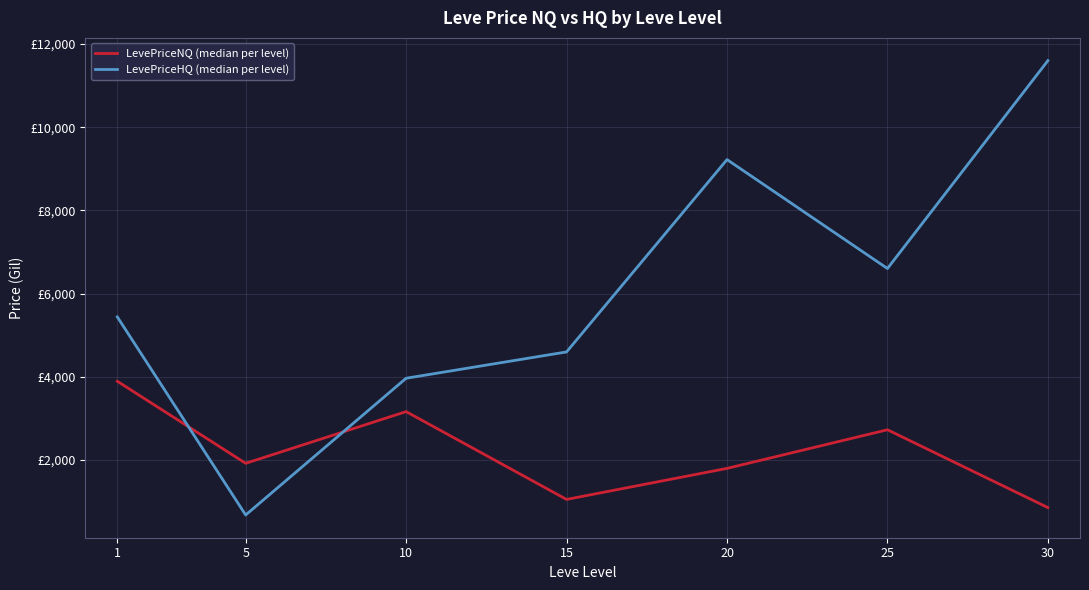

What is the difference between the maximum and second lowest values in the LevePriceNQ (median per level) series?

2841.1